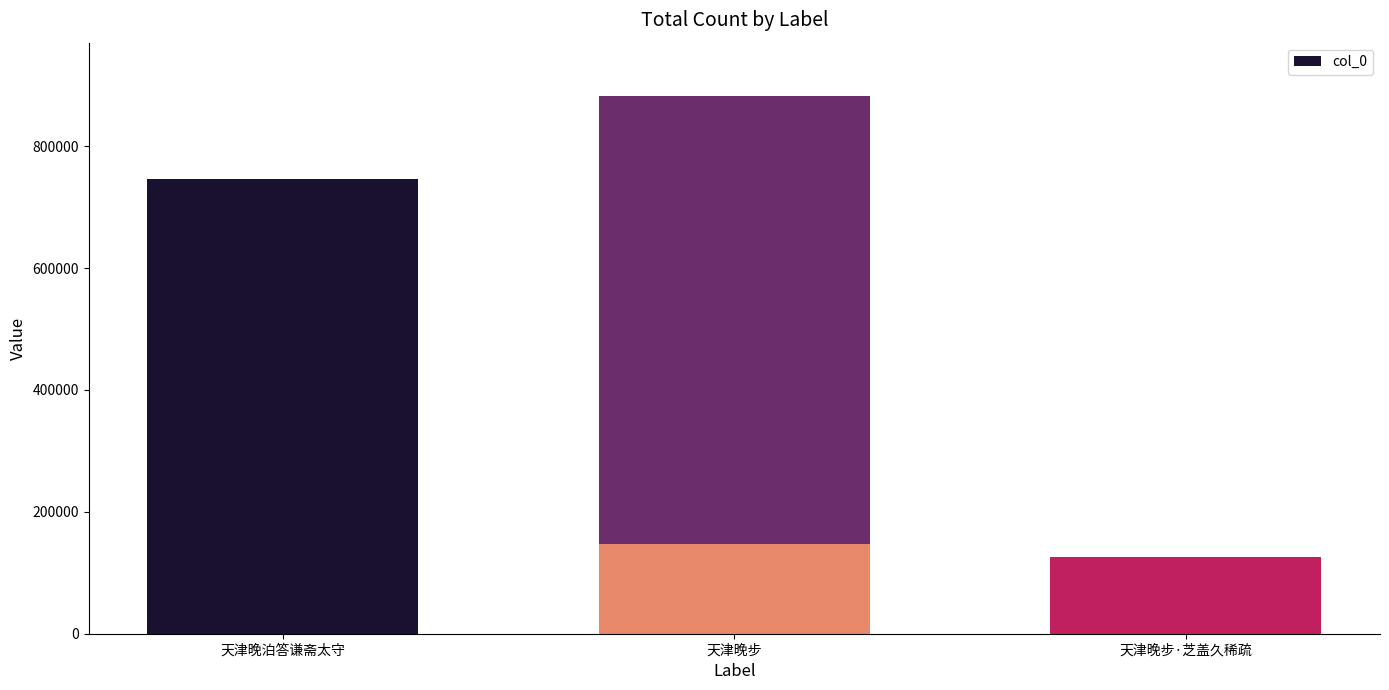

How many series are shown in this chart?

1